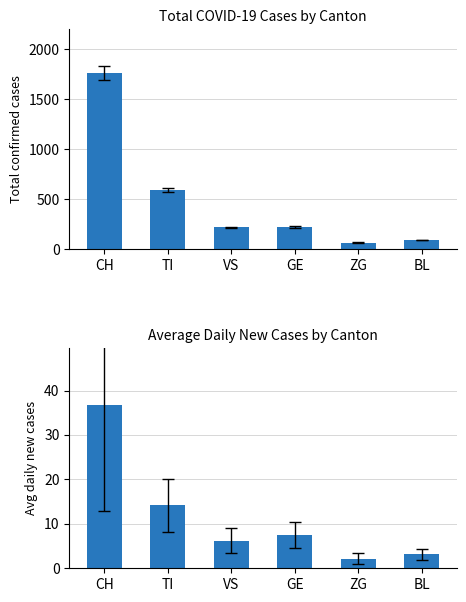

What is the total value across all series at TI?

608.1